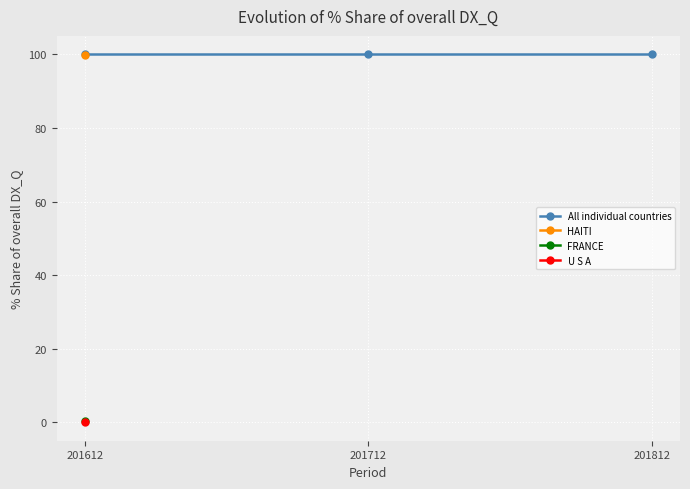

True or false: 201712_% Share of overall DX_Q and 201612_% Share of overall DX_Q intersect in this chart.

False